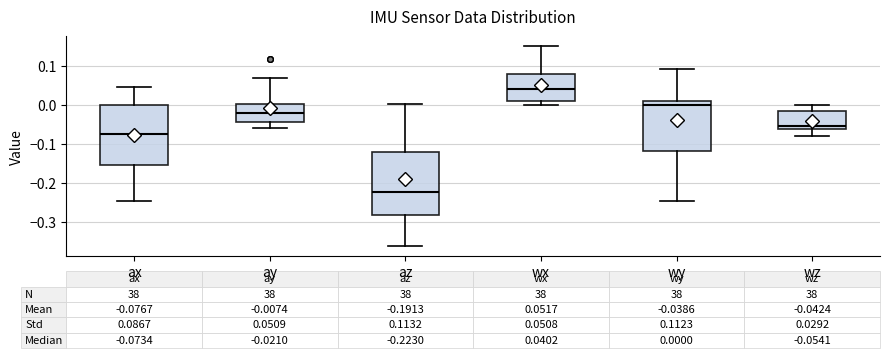

Which box's median line is the lowest?

az